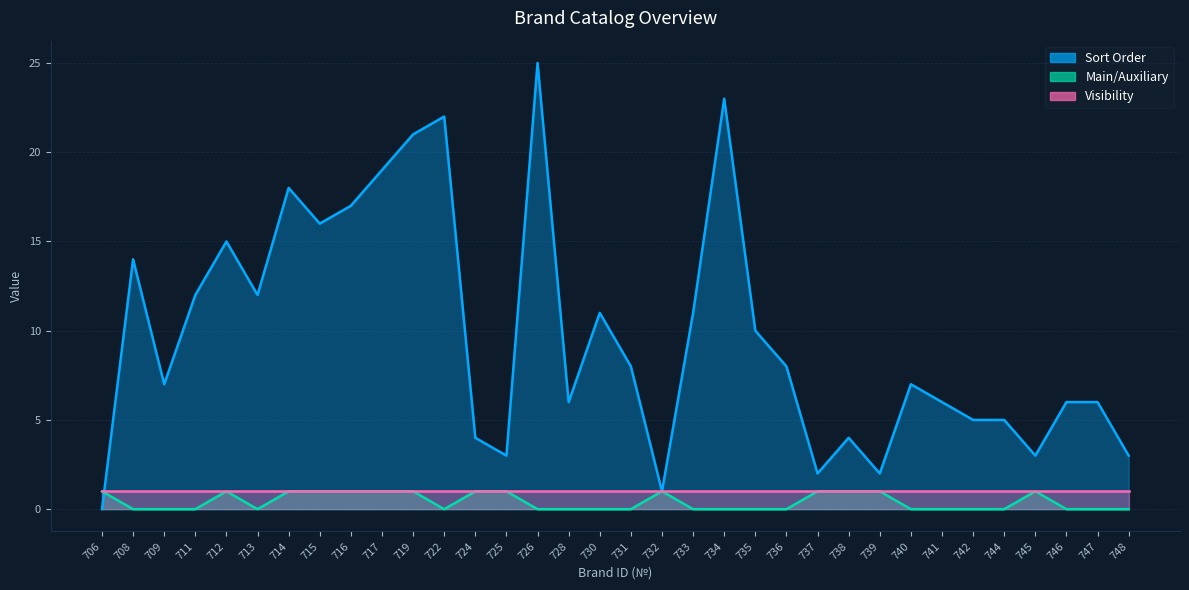

What is the difference between the second highest and minimum values in the Main/Auxiliary series?

1